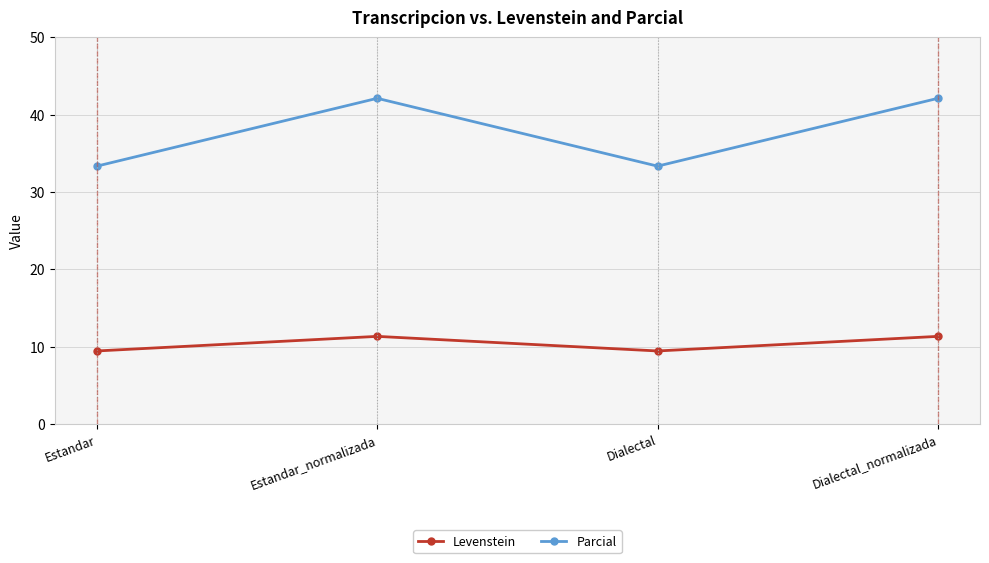

What is the average value of the Levenstein series?

10.4